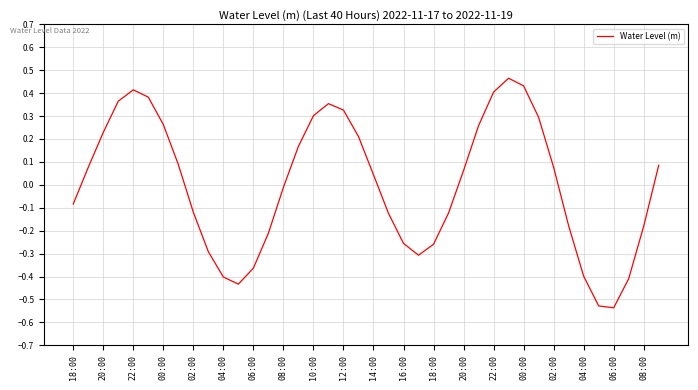

Does the chart have visible grid lines?

Yes